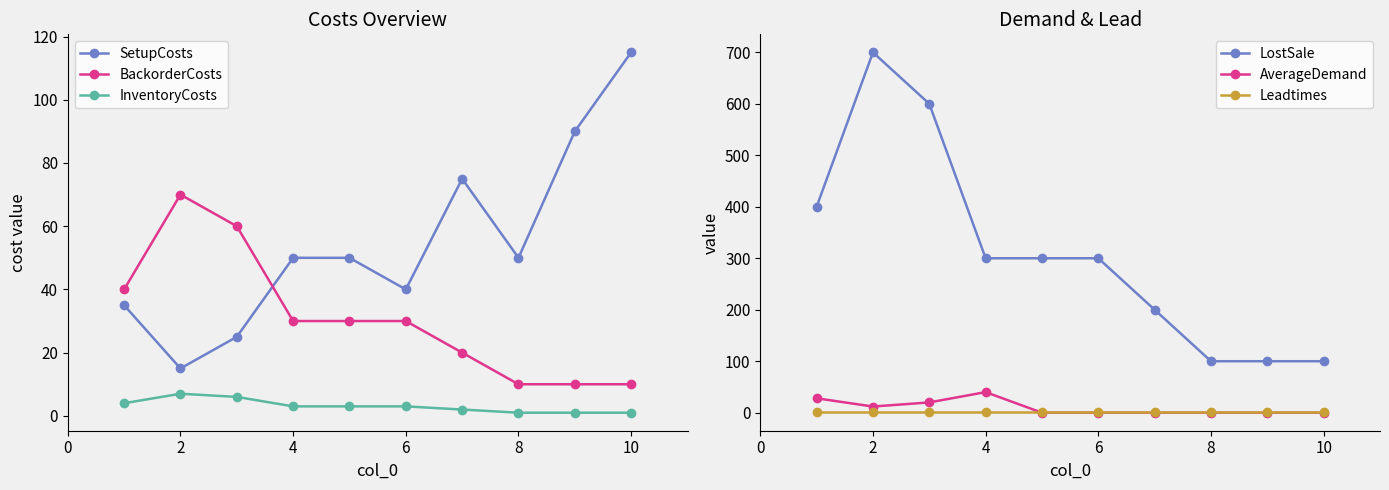

True or false: Leadtimes and LostSale intersect in this chart.

False